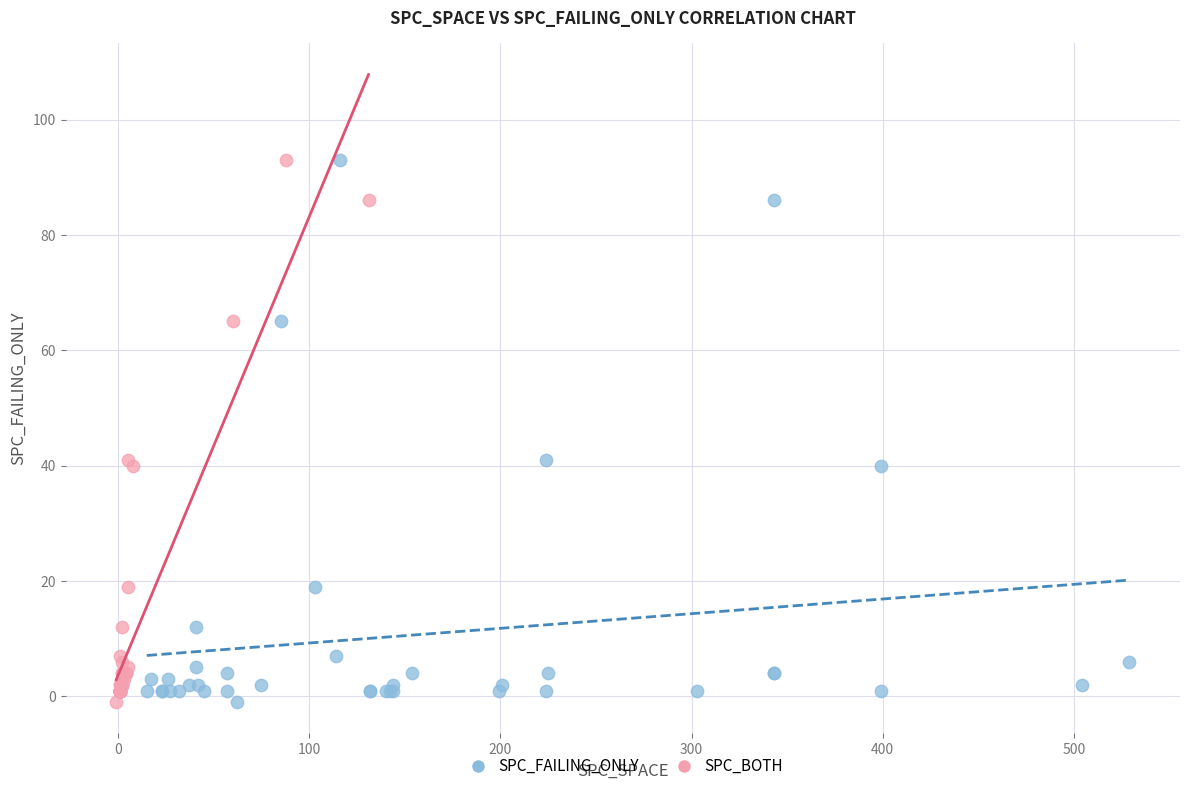

What are all the series names shown in the legend?

SPC_FAILING_ONLY, SPC_BOTH